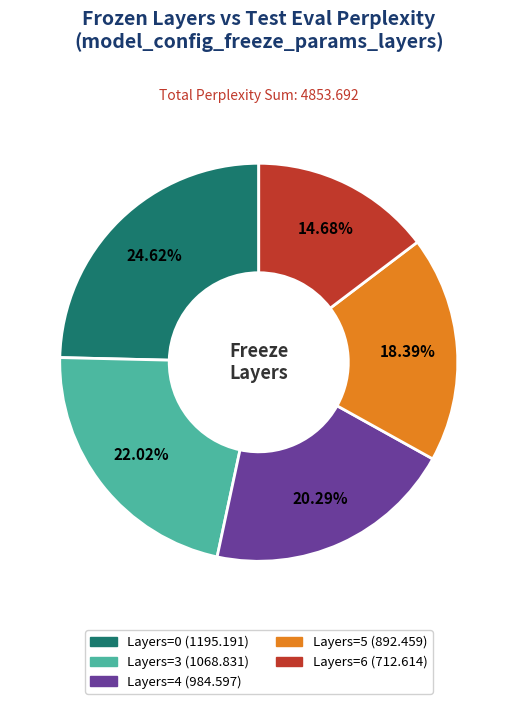

Is there any slice that represents more than half of the pie?

No